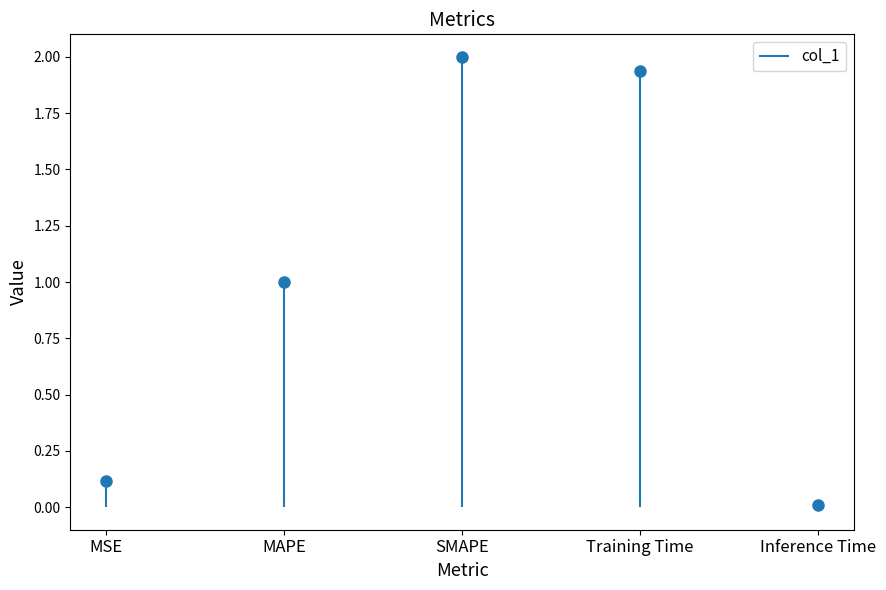

Is it true that the value at Inference Time is 0.0?

False